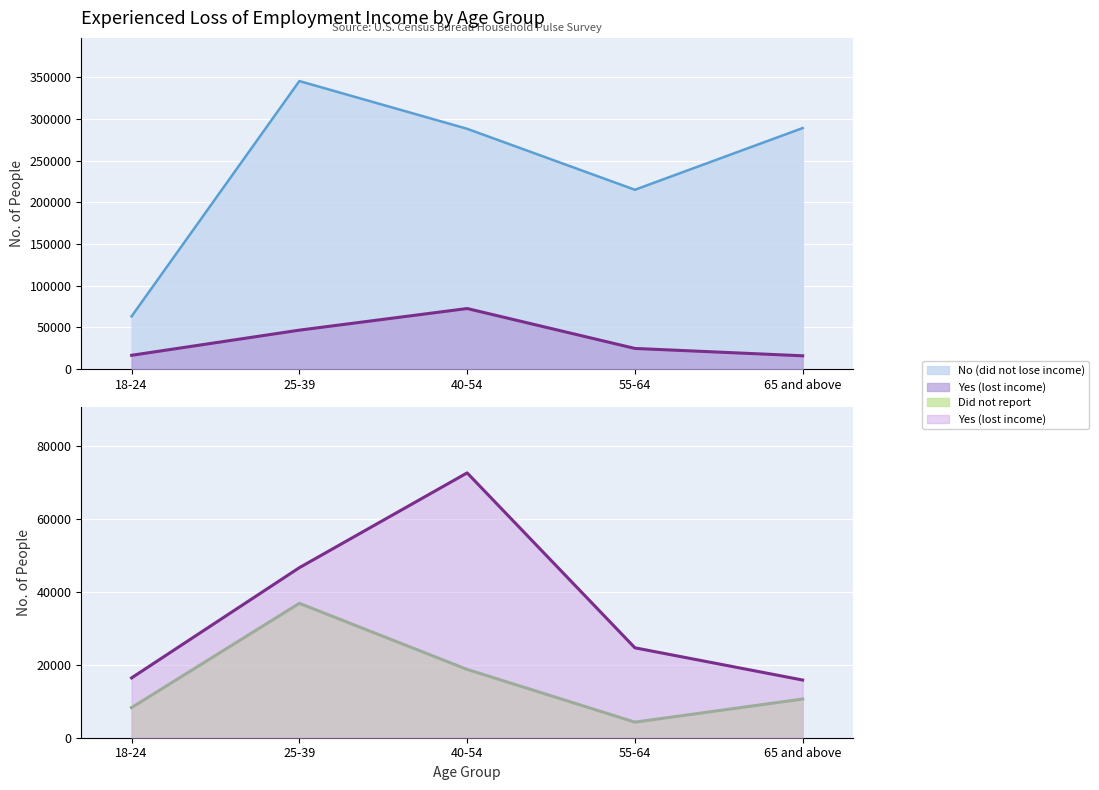

How many data points in Did not report are above 10598?

2